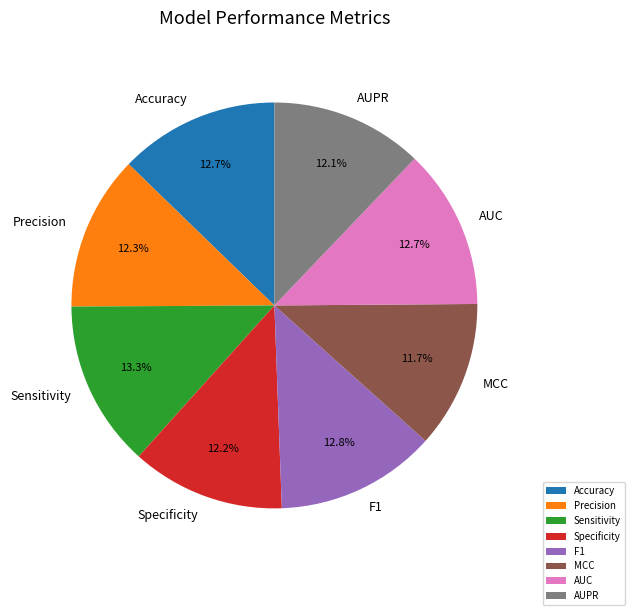

To the nearest percent, what is the difference between the largest and smallest slice percentages?

2%